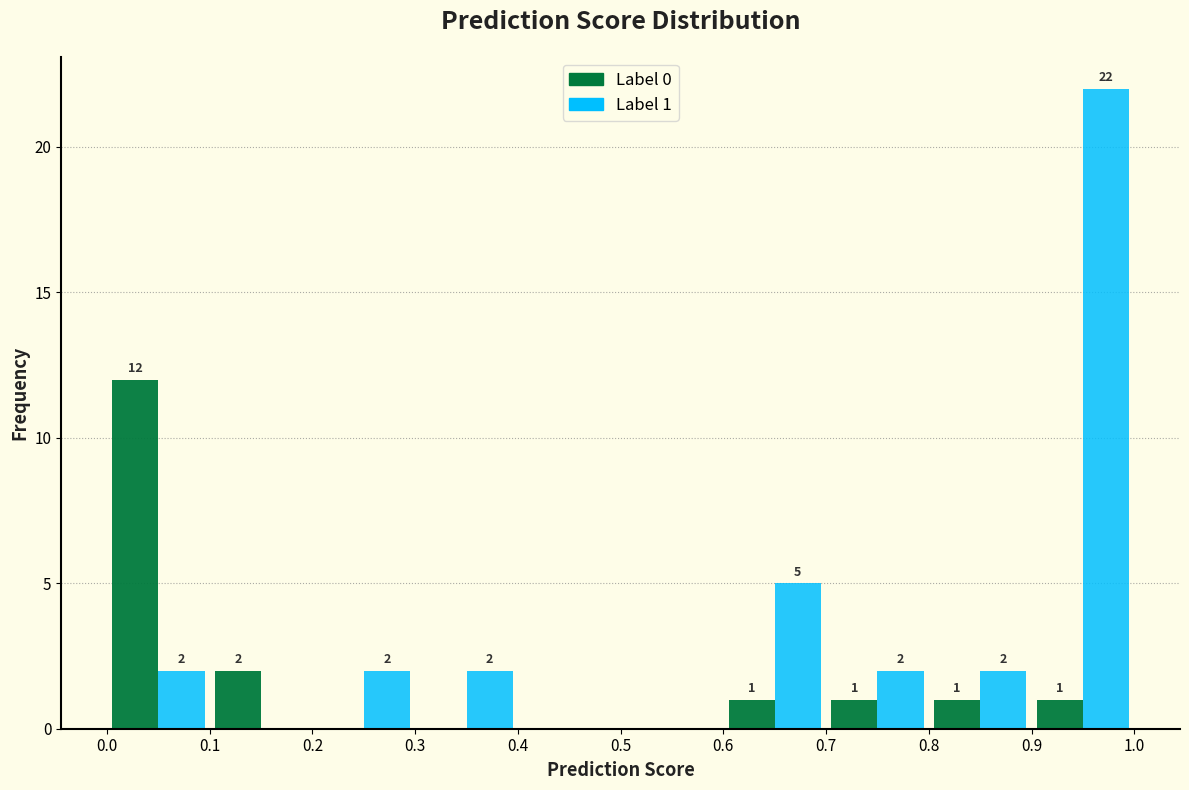

In the Label 1 series, which range on the x-axis has the tallest bar?

0.9 to 1.0